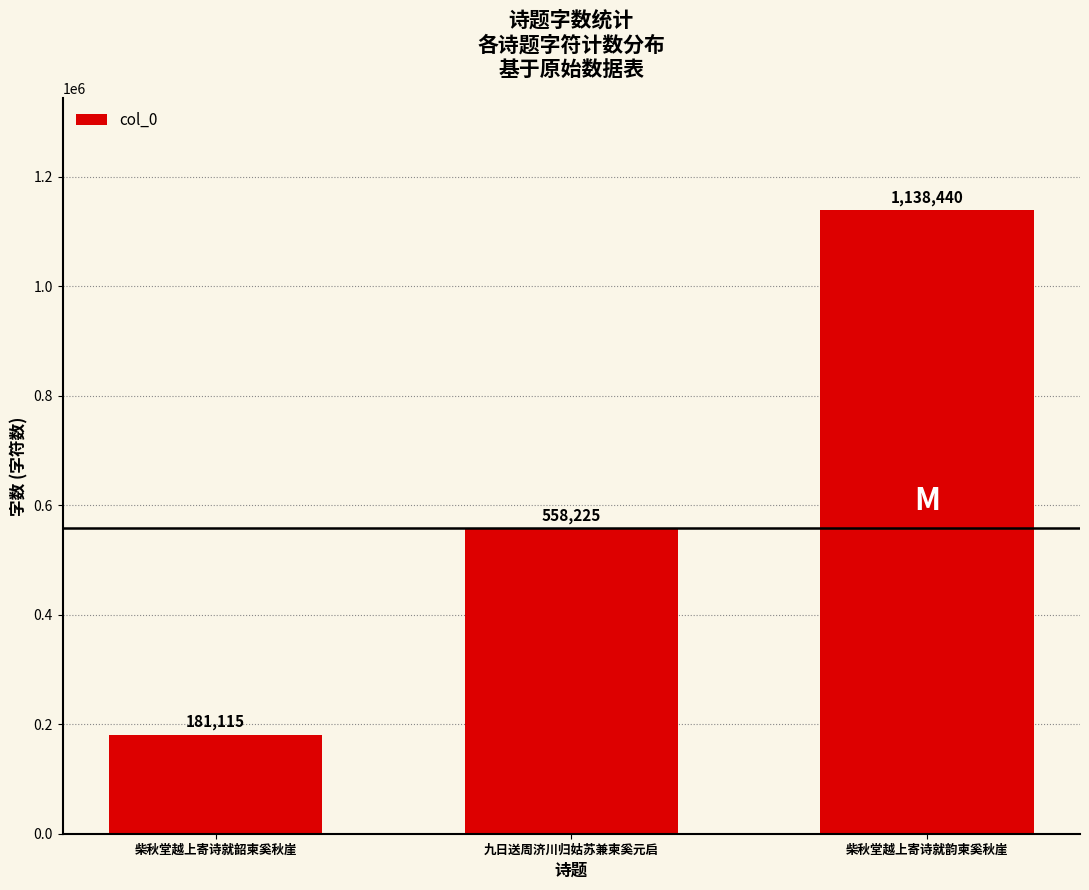

Reading left to right, what are all the values shown in this chart?

181115	558225	1138440